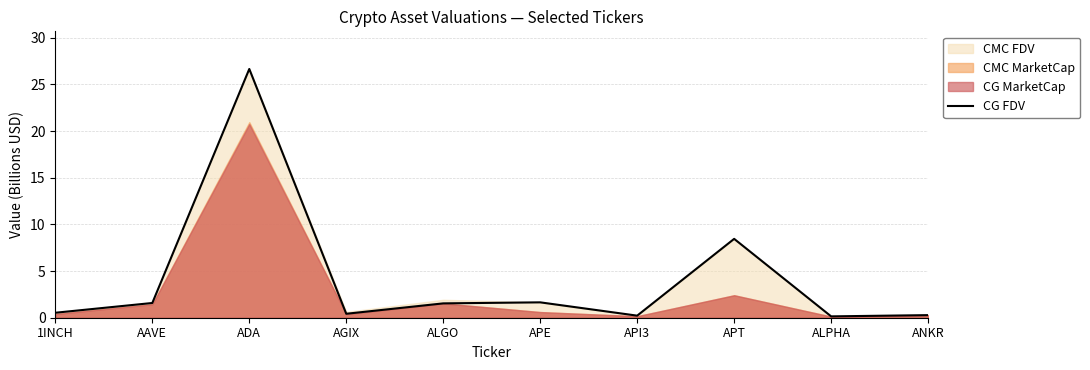

What is the change in value from ADA to ANKR?

-26.4